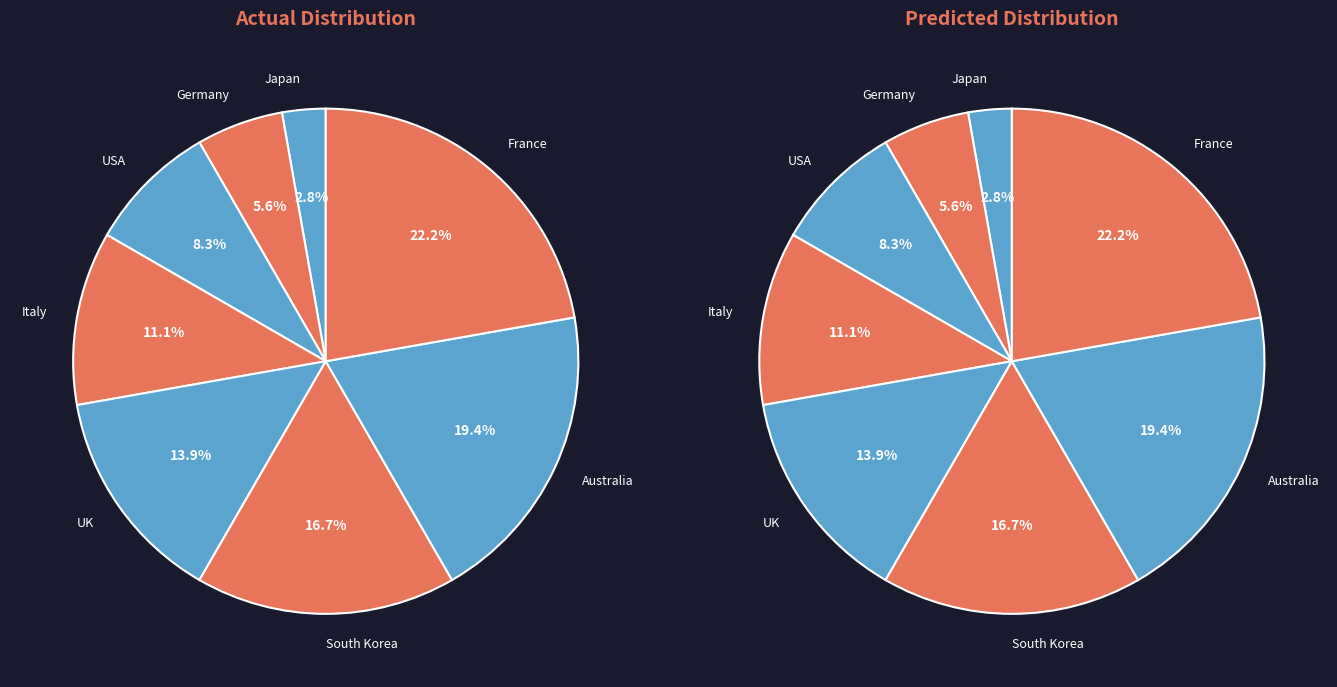

How much of the chart is everything except Australia?

80.6%